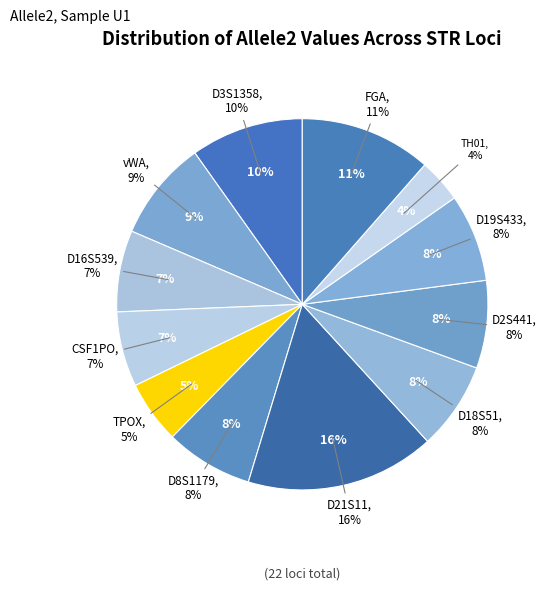

Combined, what portion of the pie is D3S1358 and D21S11?

26.3%